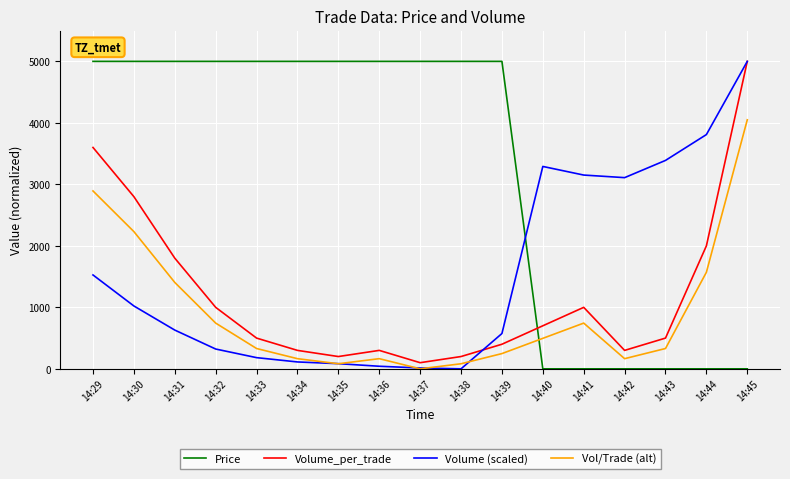

Where is the first local maximum for Volume_per_trade?

14:36